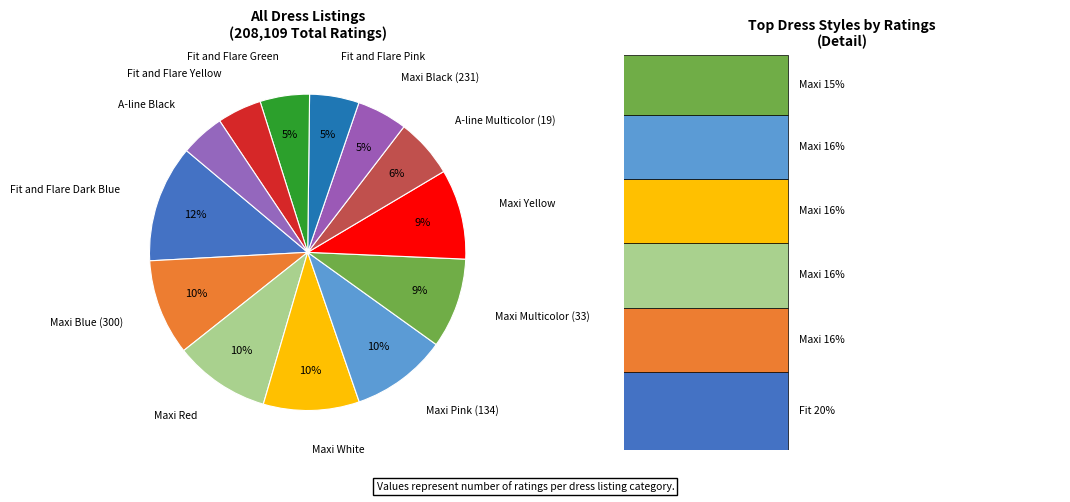

Is the sum of Maxi Red and Fit and Flare Dark Blue greater than half?

No